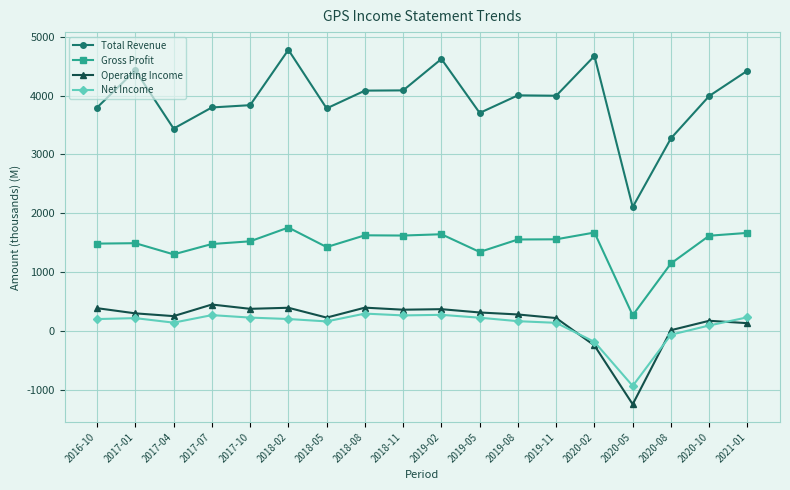

The value of Gross Profit at 2019-11 is 1089. True or false?

False